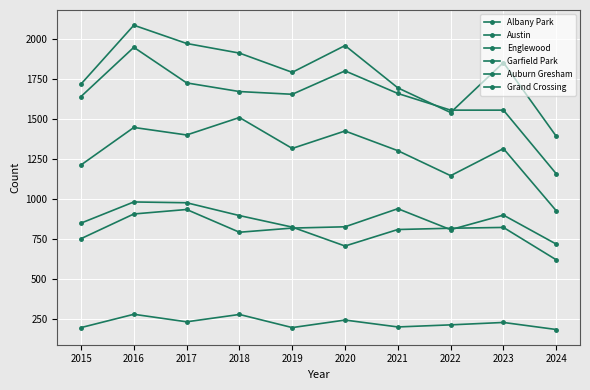

Read the Grand Crossing value at 2021.

941